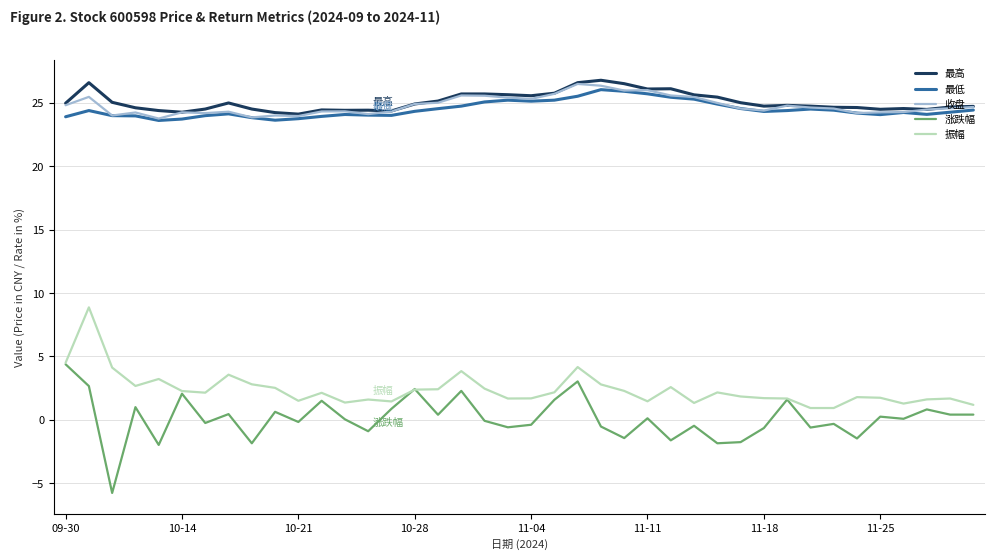

True or false: 振幅 has more than 0 interior local peaks.

True